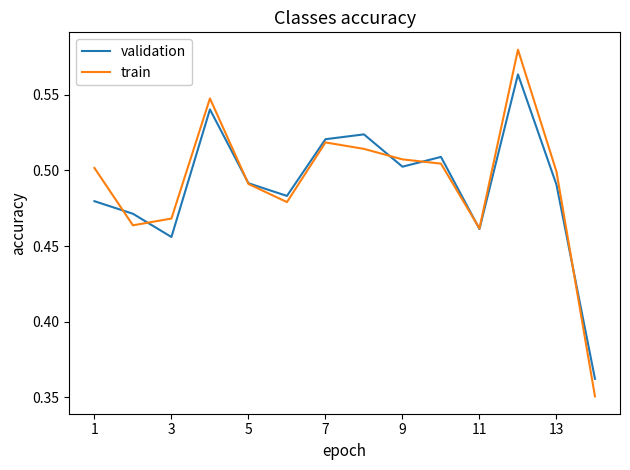

Which series has the largest range (max minus min)?

train